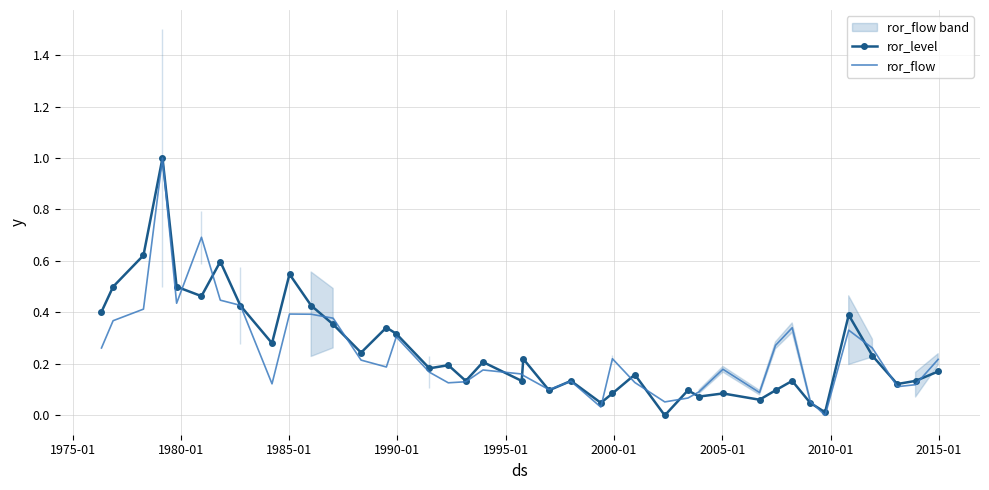

What is the difference between the maximum and minimum values in the ror_flow series?

1.0